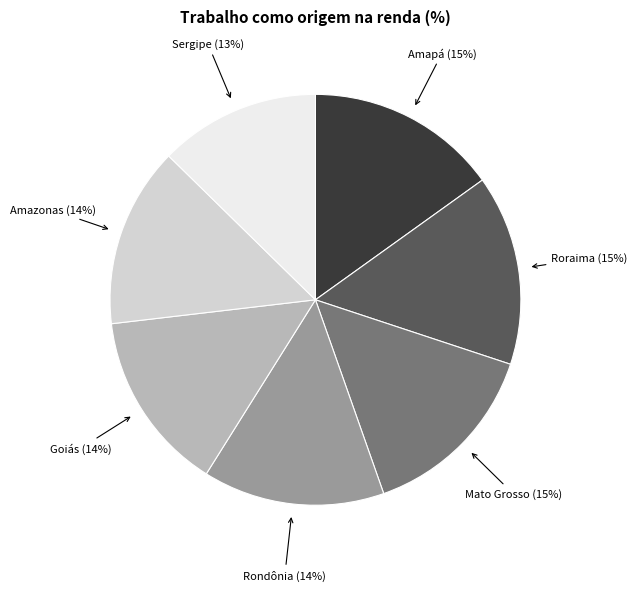

Is there any slice that represents more than half of the pie?

No